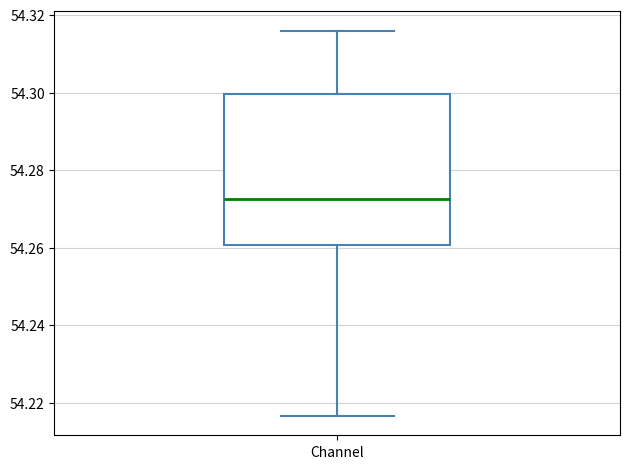

Where does the median line of the box for Channel sit on the y-axis? The values are not printed on the chart, so give them approximately, as read against the axis.

54.272